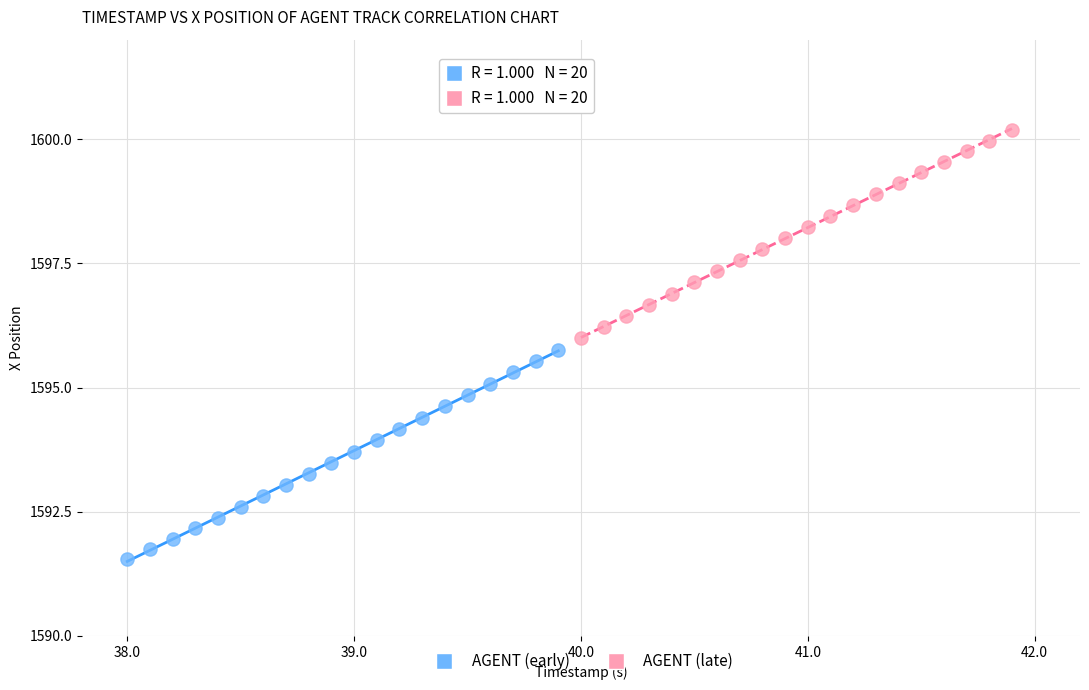

Which series reaches the maximum Y coordinate?

AGENT (late)